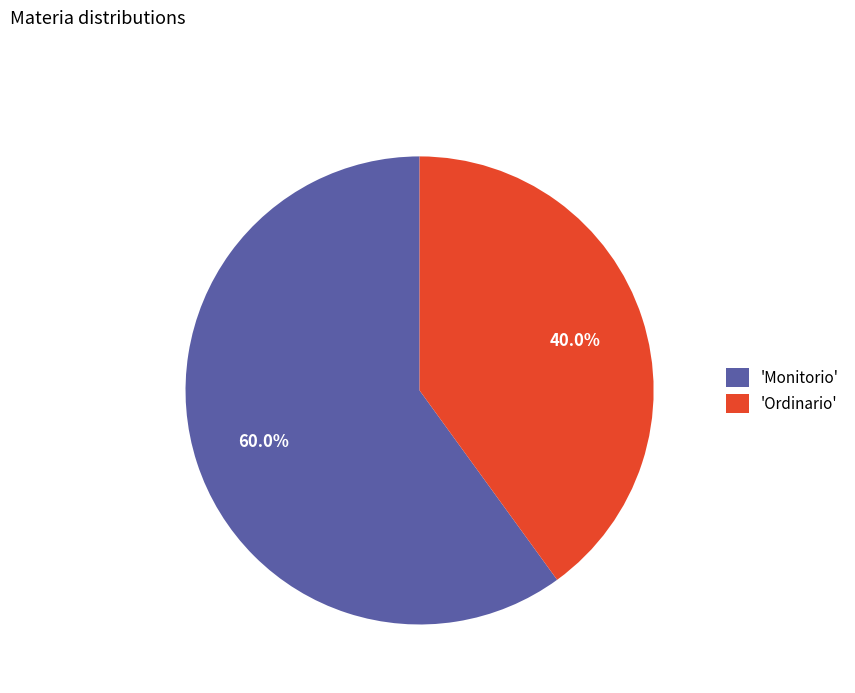

Rank the categories by value from highest to lowest.

'Monitorio', 'Ordinario'